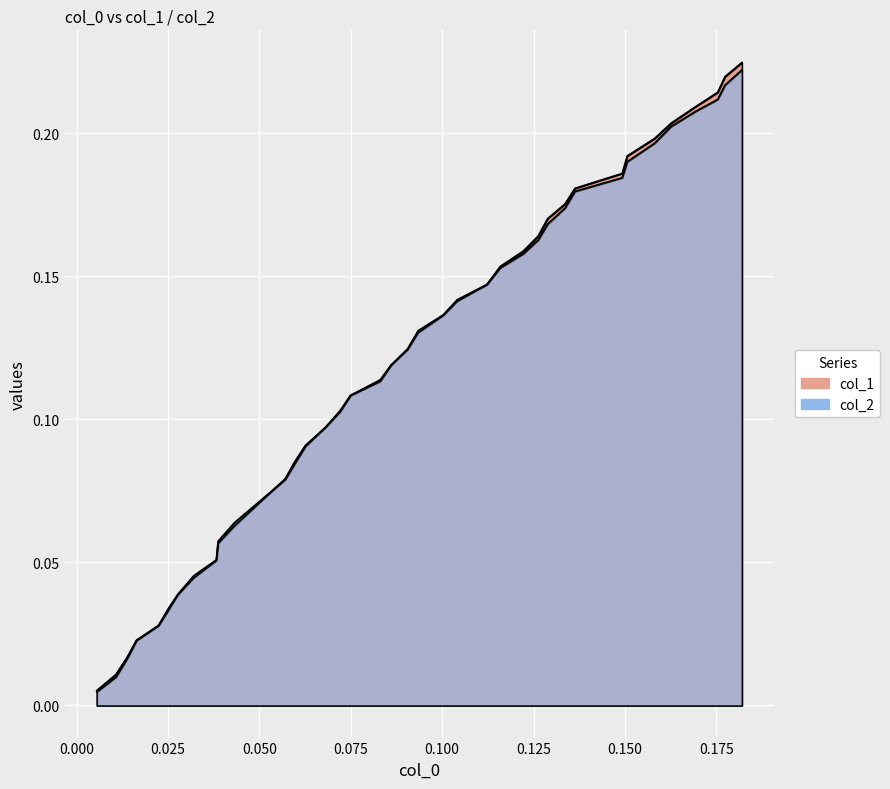

Rank the series by their average value, from highest to lowest.

col_1, col_2